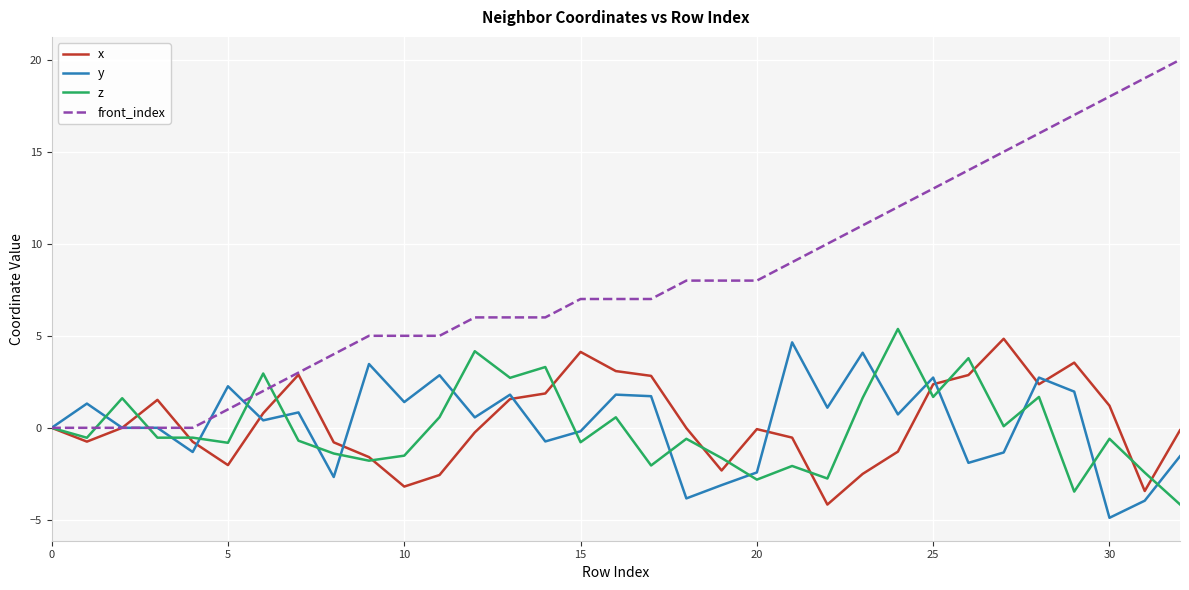

Which series has the largest range (max minus min)?

front_index